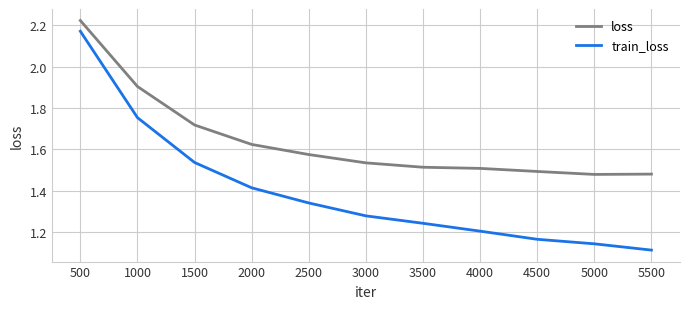

What is the total value across all series at 3000?

2.8